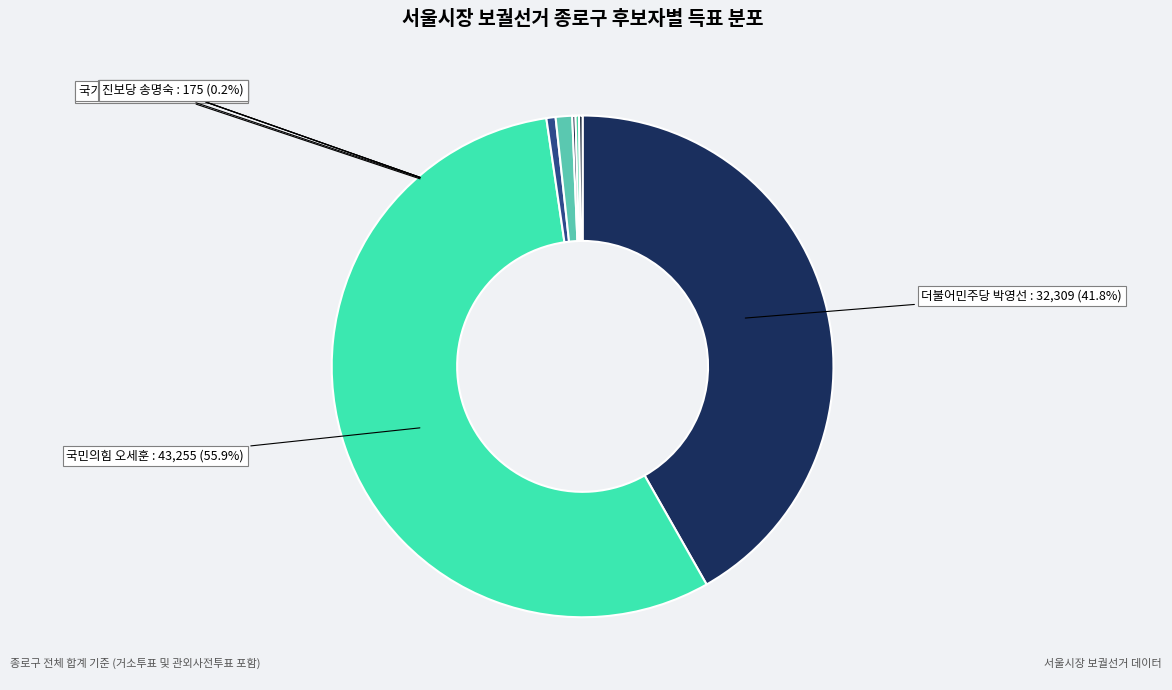

To the nearest percent, what is the combined percentage of 더불어민주당 박영선 and 민생당 이수봉?

42%